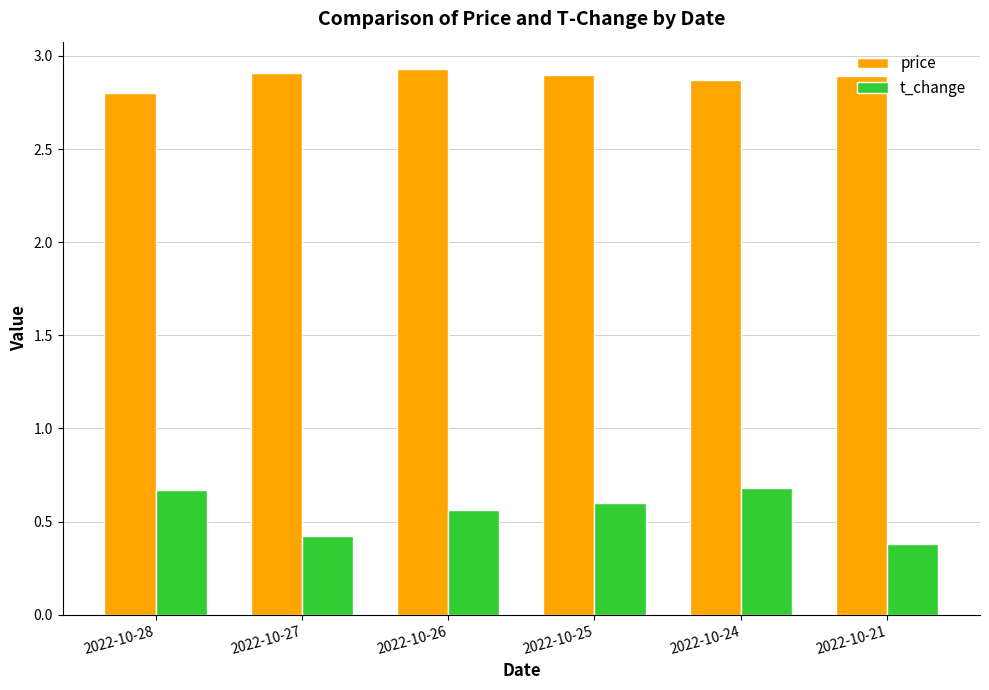

What is the difference between the maximum and minimum values in the t_change series?

0.3